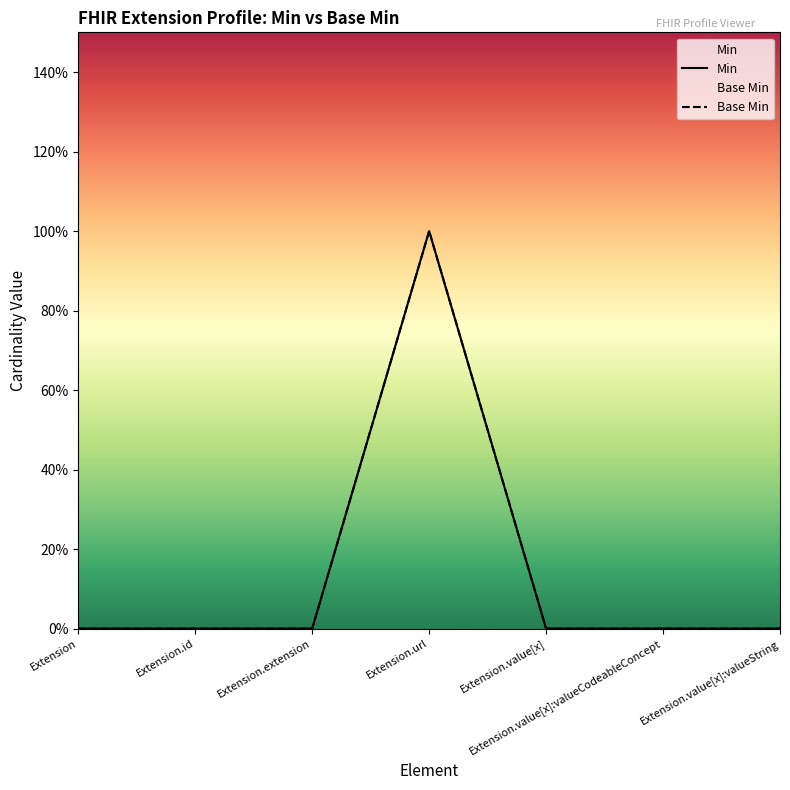

List the labels in order of Min value, largest first.

Extension.url, Extension, Extension.id, Extension.extension, Extension.value[x], Extension.value[x]:valueCodeableConcept, Extension.value[x]:valueString